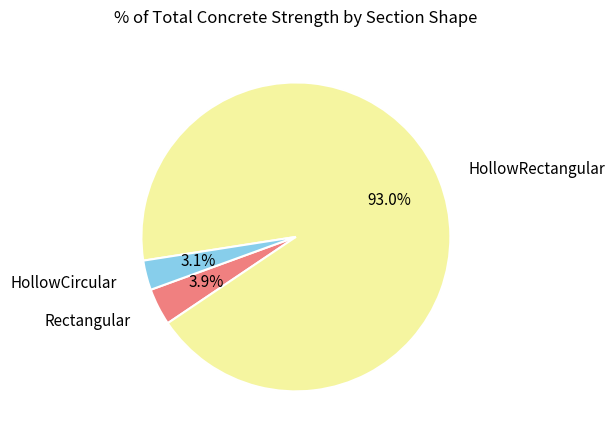

Is there a majority slice in this chart?

Yes